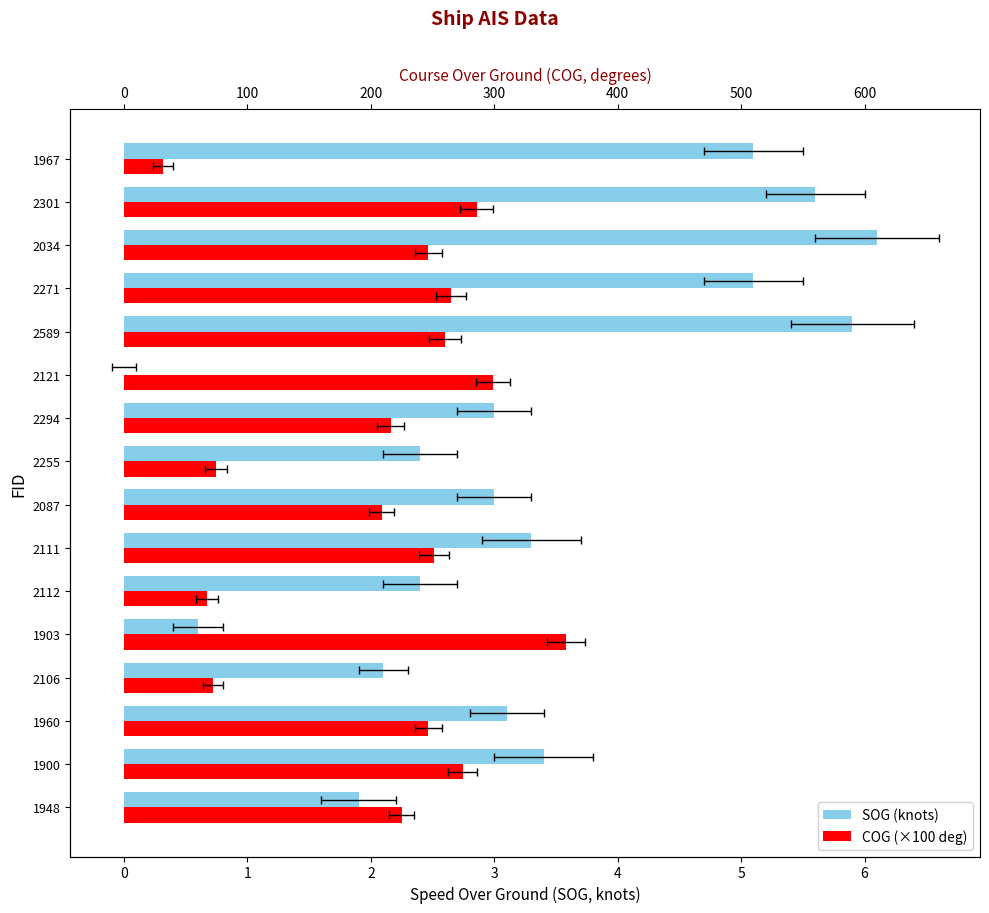

At 1948, list the series in order from smallest to largest.

SOG (knots), COG (×100 deg)